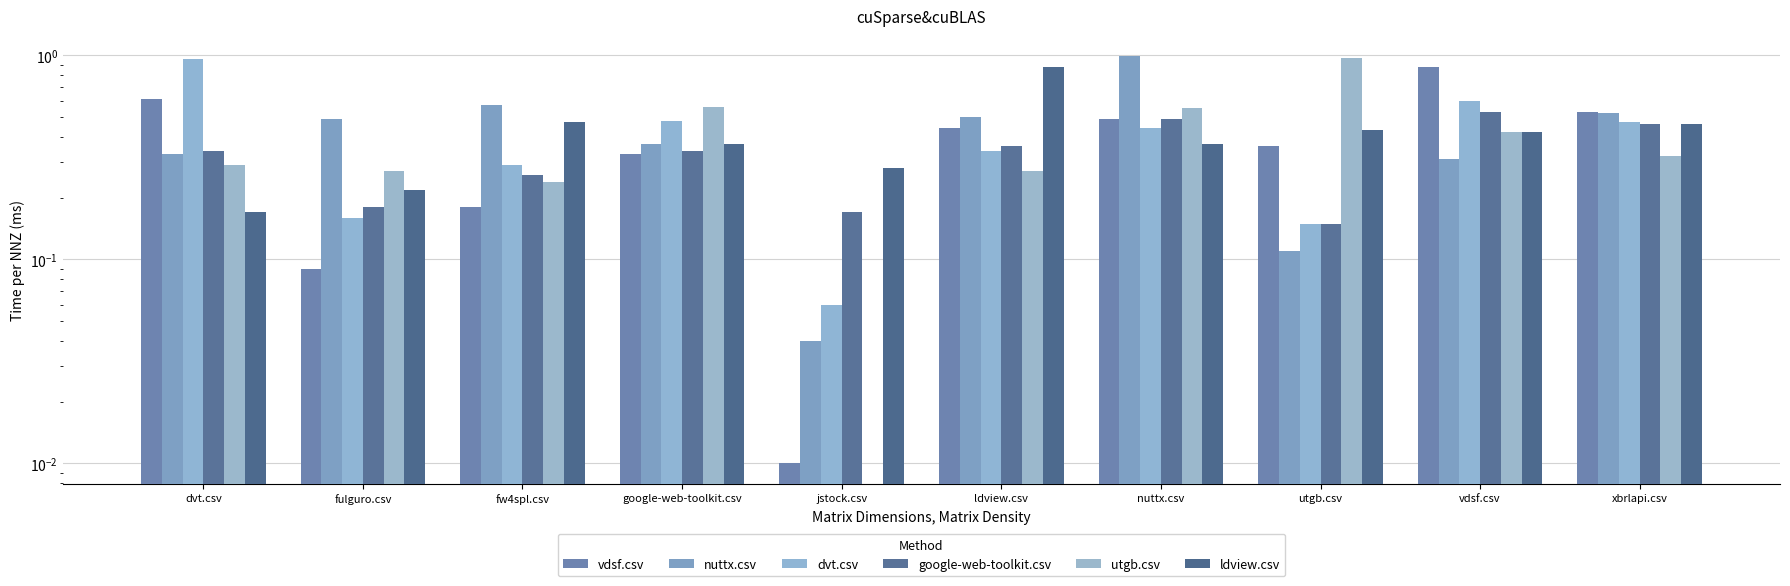

Count the ldview.csv values in the range 0 to 1.

10